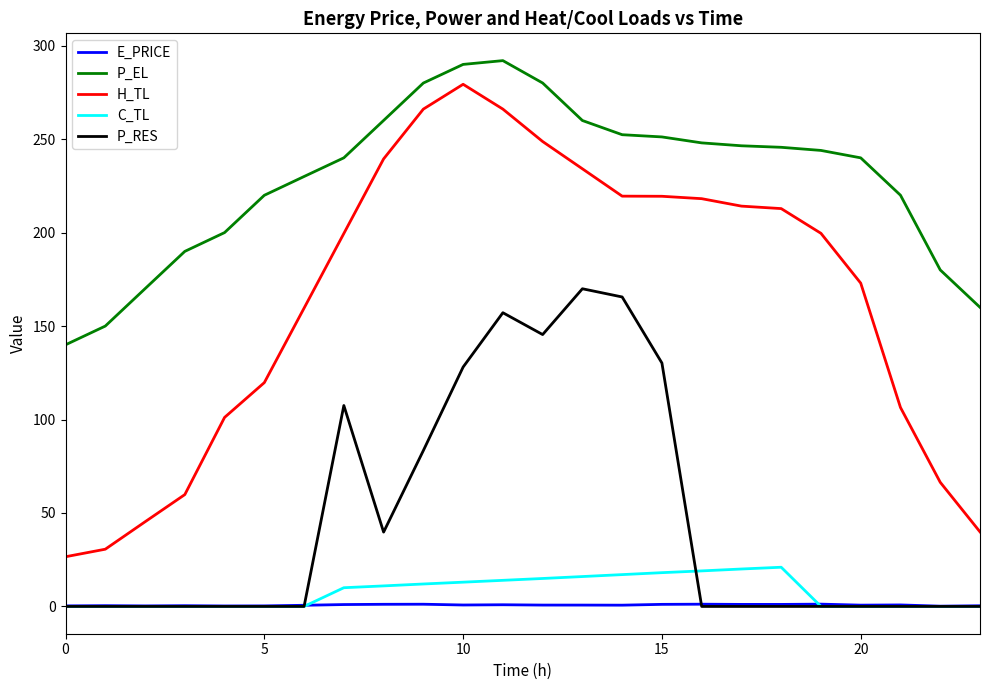

Which series has the largest total across all categories?

P_EL